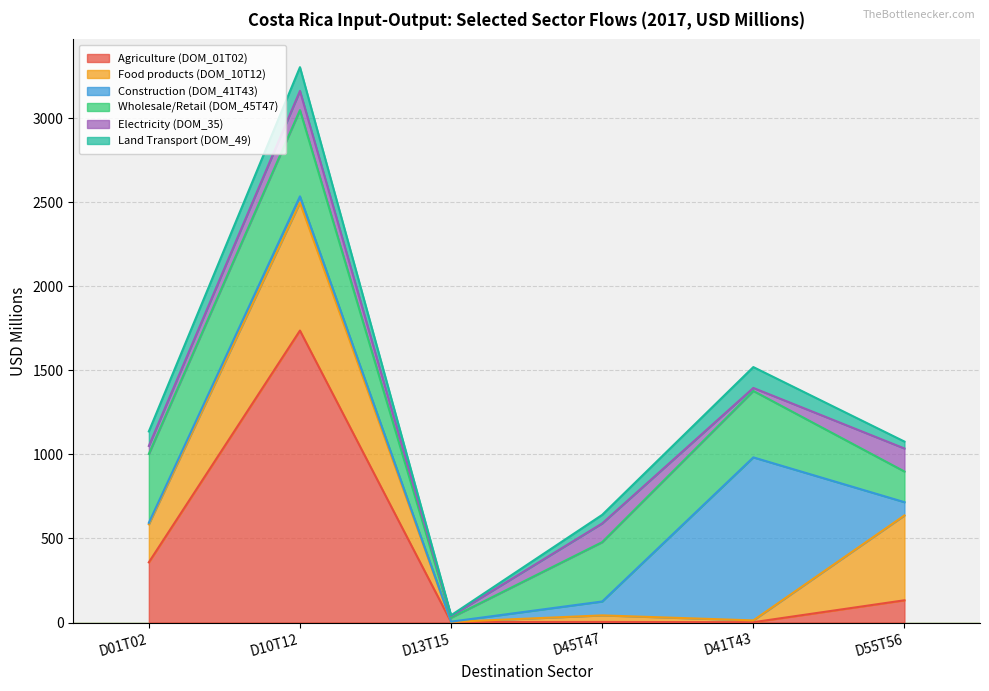

What position from the right is D10T12?

5